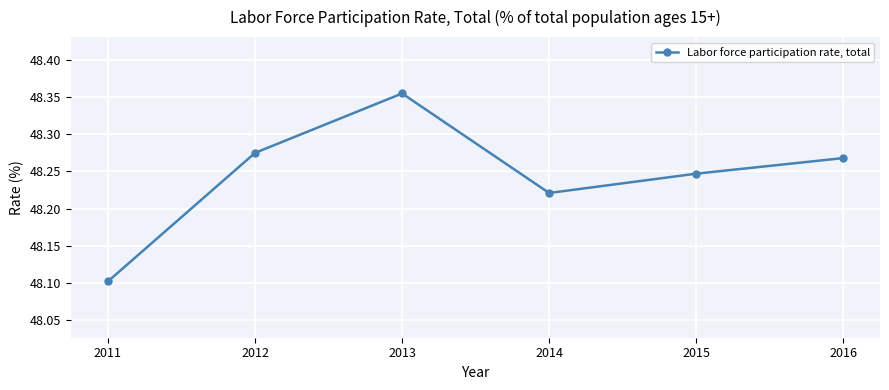

What is the change in value from 2011 to 2016?

+0.2